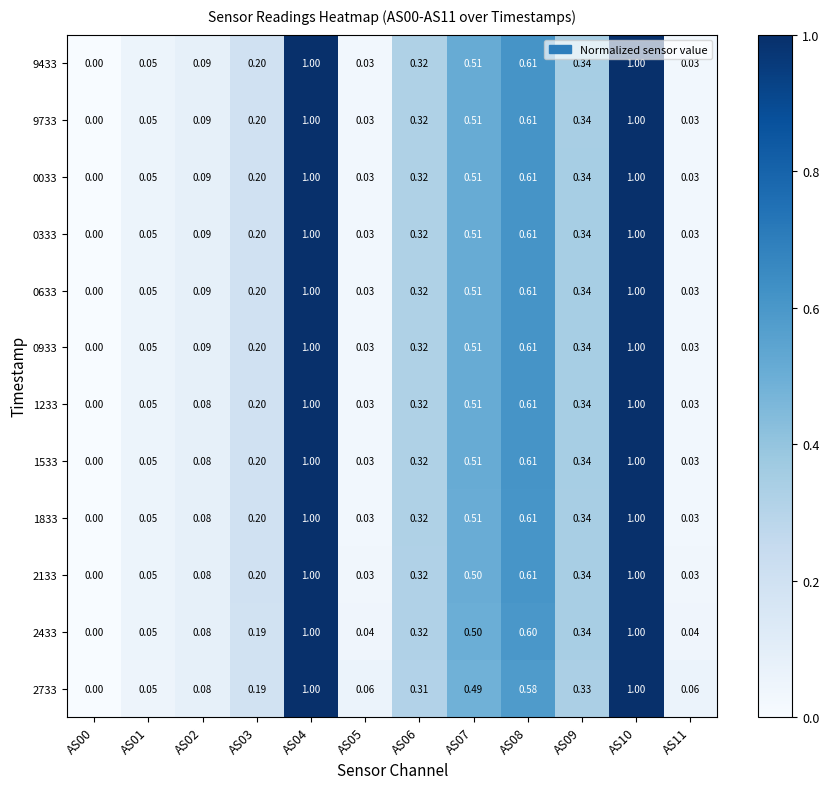

Is the value of 1833 at AS07 greater than the value of 1233 at AS00?

Yes